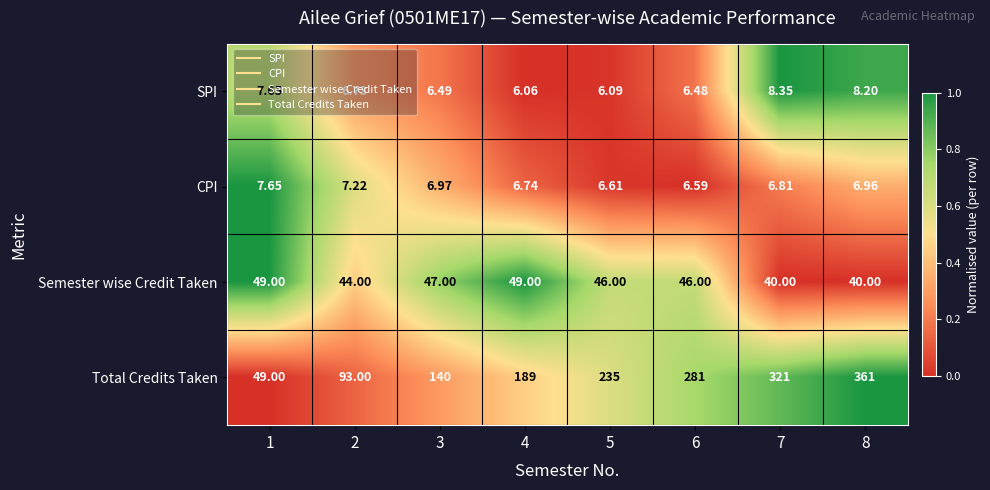

Which series has the largest total across all categories?

Total Credits Taken